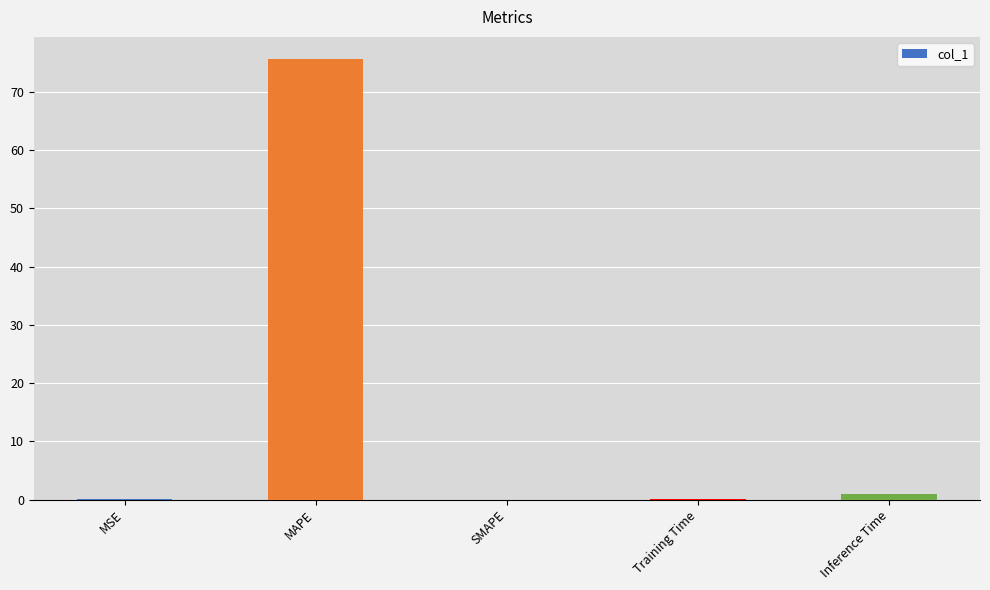

Are the bars horizontal?

No